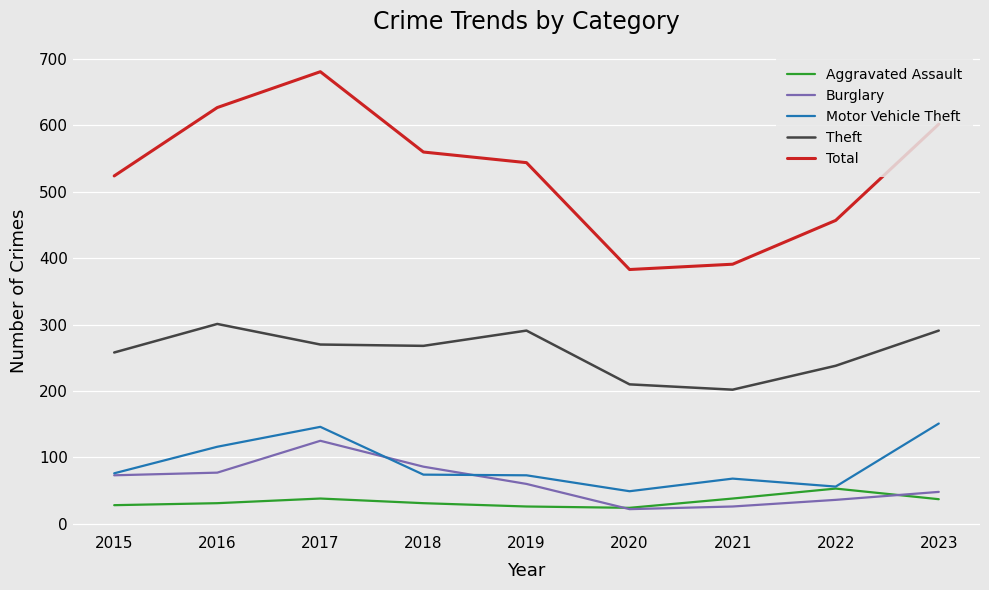

Is it true that Burglary equals 36 at 2018?

False